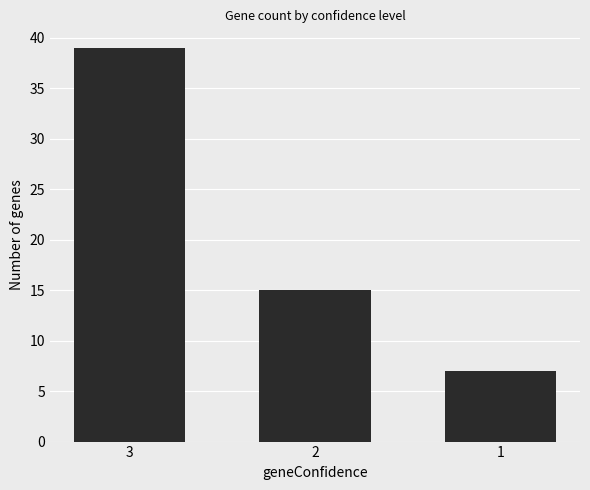

What is the ratio of the value at 1 to the value at 2?

0.5